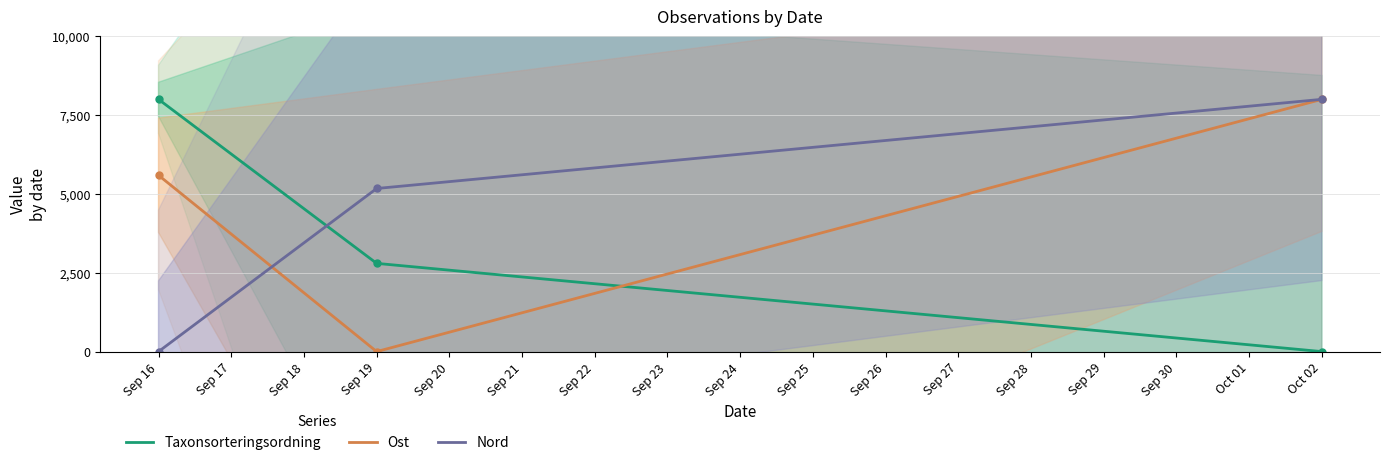

What is the value of the Nord point at the 2nd from the left?

5172.8